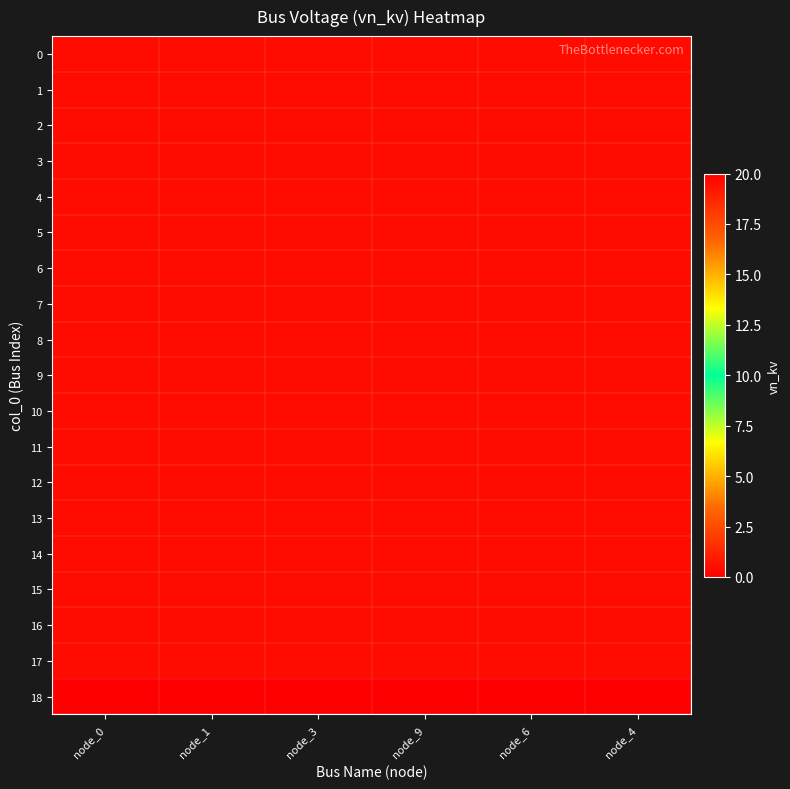

Reading left to right, extract all data points from this chart.

0: node_0=0.4	node_1=0.4	node_3=0.4	node_9=0.4	node_6=0.4	node_4=0.4
1: node_0=0.4	node_1=0.4	node_3=0.4	node_9=0.4	node_6=0.4	node_4=0.4
2: node_0=0.4	node_1=0.4	node_3=0.4	node_9=0.4	node_6=0.4	node_4=0.4
3: node_0=0.4	node_1=0.4	node_3=0.4	node_9=0.4	node_6=0.4	node_4=0.4
4: node_0=0.4	node_1=0.4	node_3=0.4	node_9=0.4	node_6=0.4	node_4=0.4
5: node_0=0.4	node_1=0.4	node_3=0.4	node_9=0.4	node_6=0.4	node_4=0.4
6: node_0=0.4	node_1=0.4	node_3=0.4	node_9=0.4	node_6=0.4	node_4=0.4
7: node_0=0.4	node_1=0.4	node_3=0.4	node_9=0.4	node_6=0.4	node_4=0.4
8: node_0=0.4	node_1=0.4	node_3=0.4	node_9=0.4	node_6=0.4	node_4=0.4
9: node_0=0.4	node_1=0.4	node_3=0.4	node_9=0.4	node_6=0.4	node_4=0.4
10: node_0=0.4	node_1=0.4	node_3=0.4	node_9=0.4	node_6=0.4	node_4=0.4
11: node_0=0.4	node_1=0.4	node_3=0.4	node_9=0.4	node_6=0.4	node_4=0.4
12: node_0=0.4	node_1=0.4	node_3=0.4	node_9=0.4	node_6=0.4	node_4=0.4
13: node_0=0.4	node_1=0.4	node_3=0.4	node_9=0.4	node_6=0.4	node_4=0.4
14: node_0=0.4	node_1=0.4	node_3=0.4	node_9=0.4	node_6=0.4	node_4=0.4
15: node_0=0.4	node_1=0.4	node_3=0.4	node_9=0.4	node_6=0.4	node_4=0.4
16: node_0=0.4	node_1=0.4	node_3=0.4	node_9=0.4	node_6=0.4	node_4=0.4
17: node_0=0.4	node_1=0.4	node_3=0.4	node_9=0.4	node_6=0.4	node_4=0.4
18: node_0=20.0	node_1=20.0	node_3=20.0	node_9=20.0	node_6=20.0	node_4=20.0